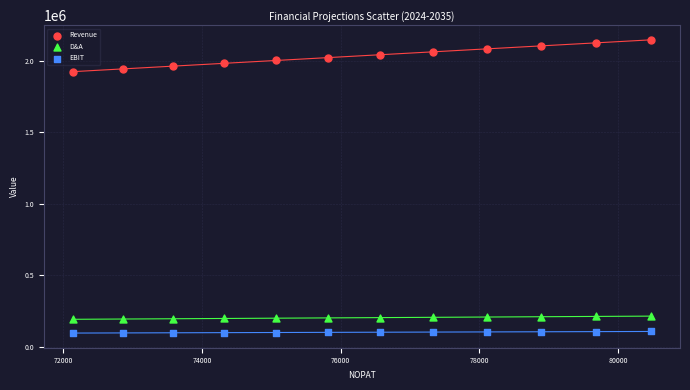

Across all data points, what is the range of X values (max minus min)?

8343.7